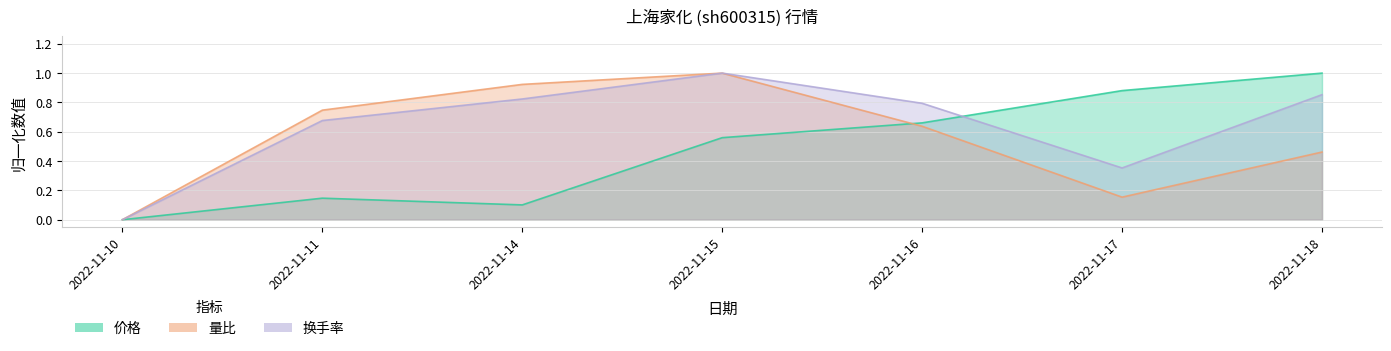

Rank the categories by 量比 value from lowest to highest.

2022-11-10, 2022-11-17, 2022-11-18, 2022-11-16, 2022-11-11, 2022-11-14, 2022-11-15